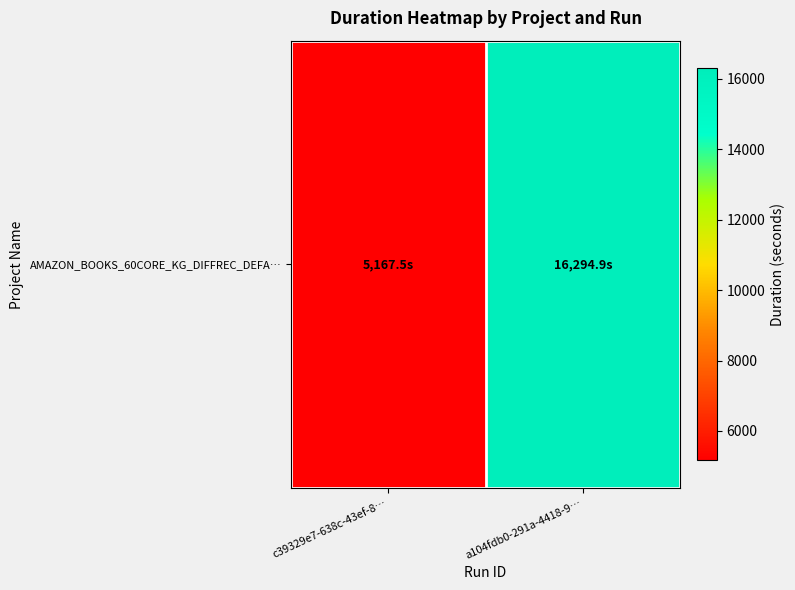

True or false: the data shows 7393.6 at c39329e7-638c-43ef-8….

False